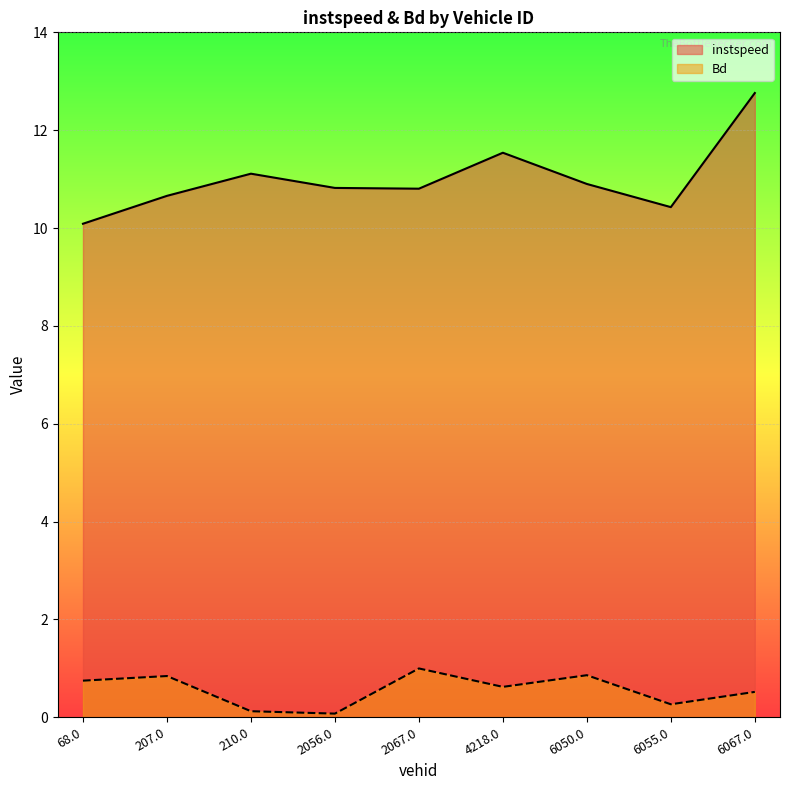

How many lines are shown in the chart?

2